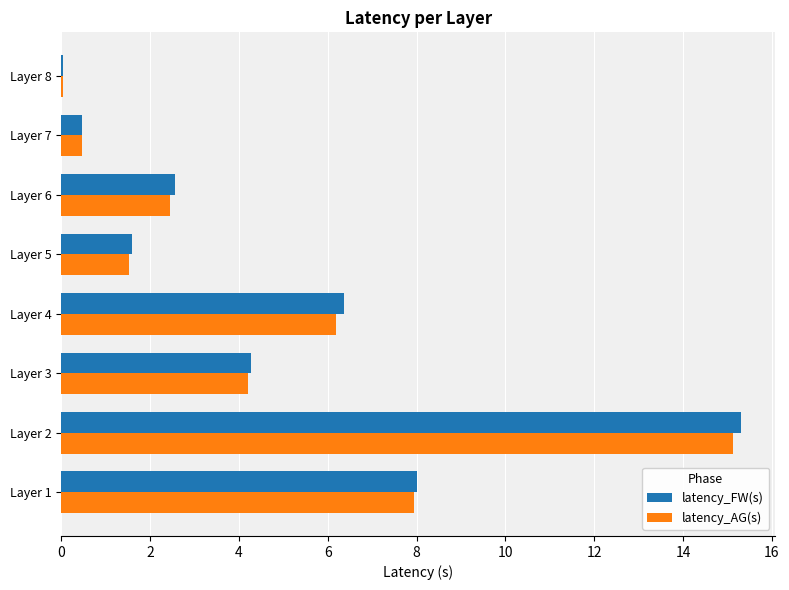

What value does the latency_FW(s) series have at Layer 7?

0.5